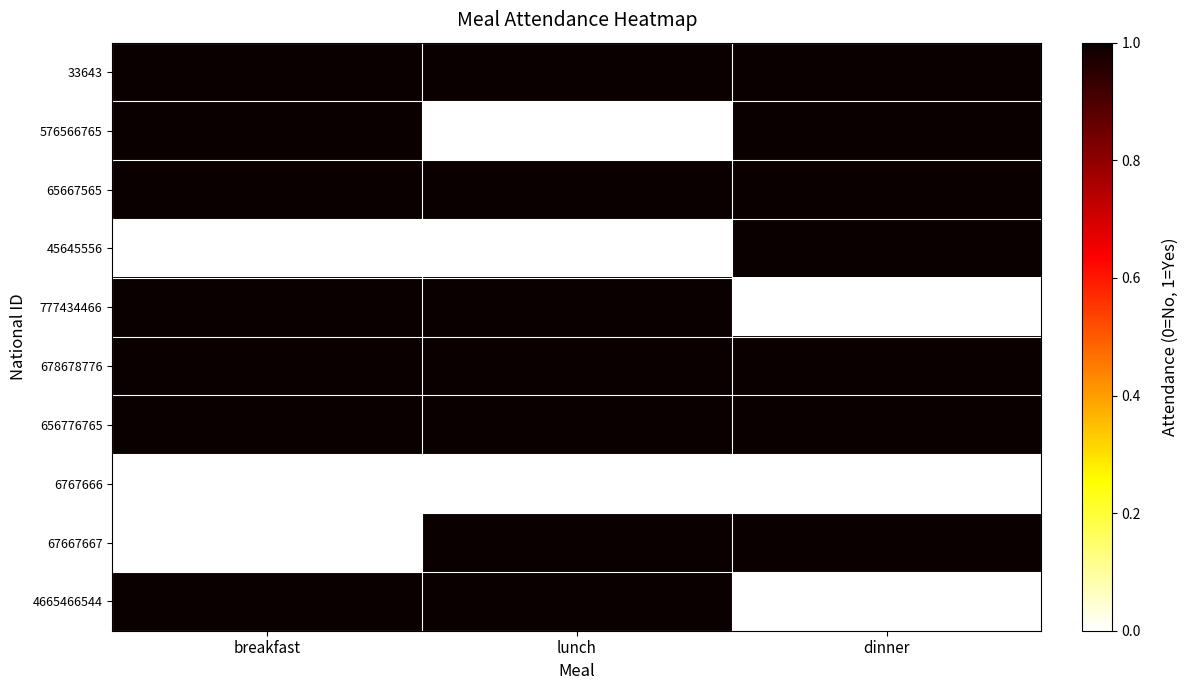

Rank the series at lunch from lowest to highest value.

576566765, 45645556, 6767666, 33643, 65667565, 777434466, 678678776, 656776765, 67667667, 4665466544